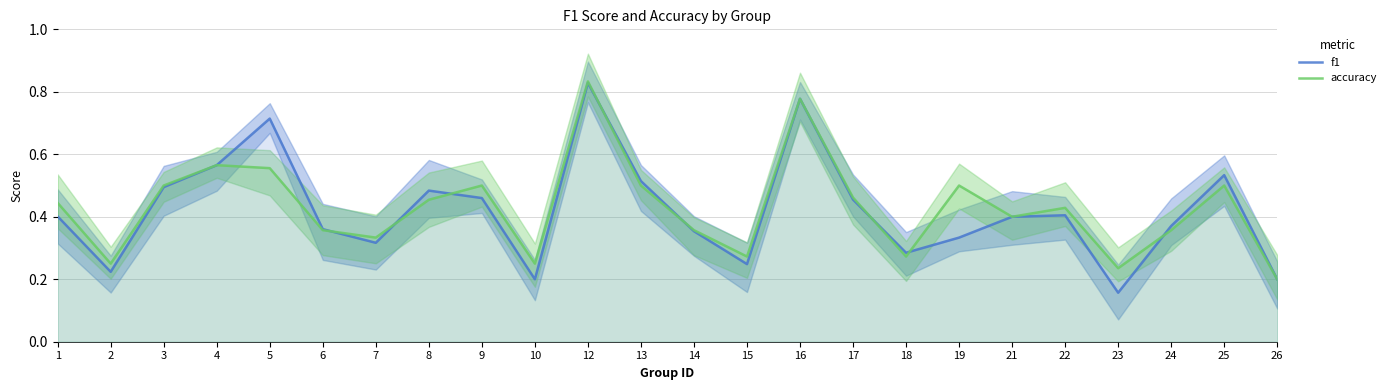

Which series has the widest spread of values?

f1